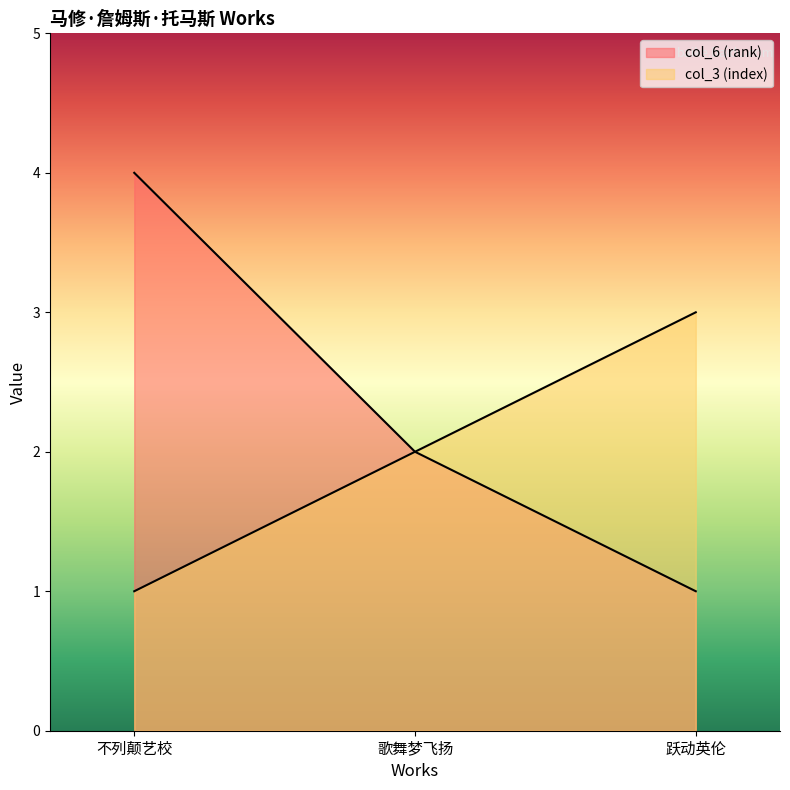

Where does the col_3 (index) series first go above 2?

跃动英伦